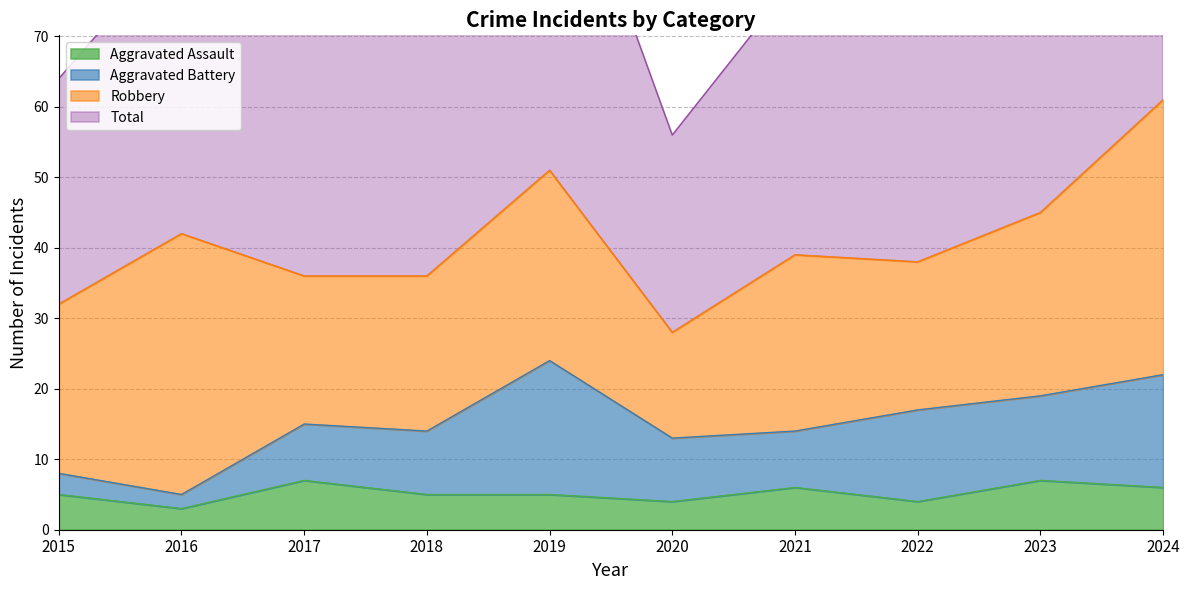

Is it true that Aggravated Assault equals 4 at 2022?

True